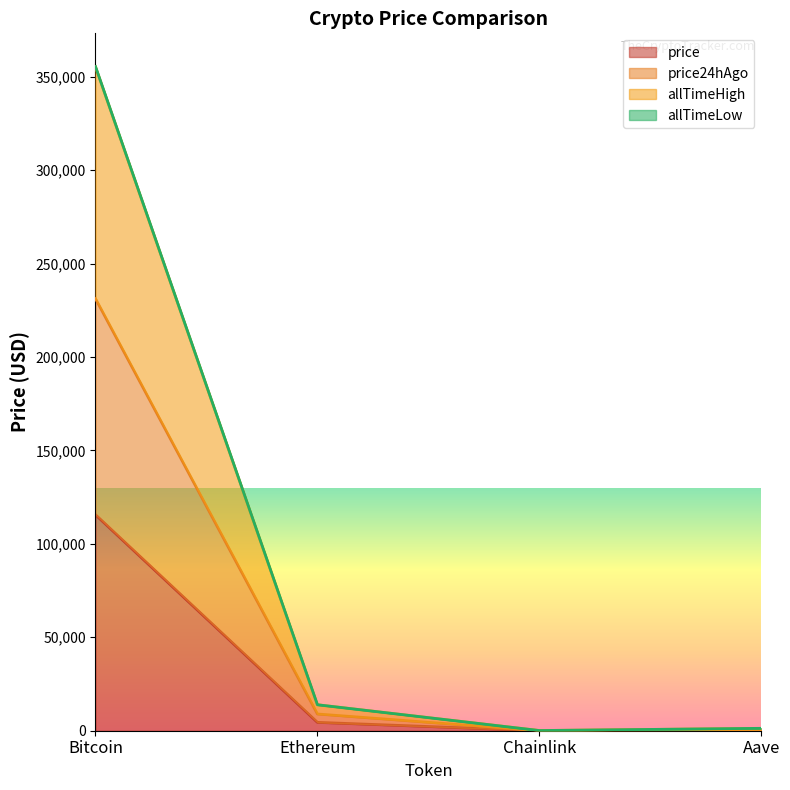

At which label is price closest to 57797?

Ethereum